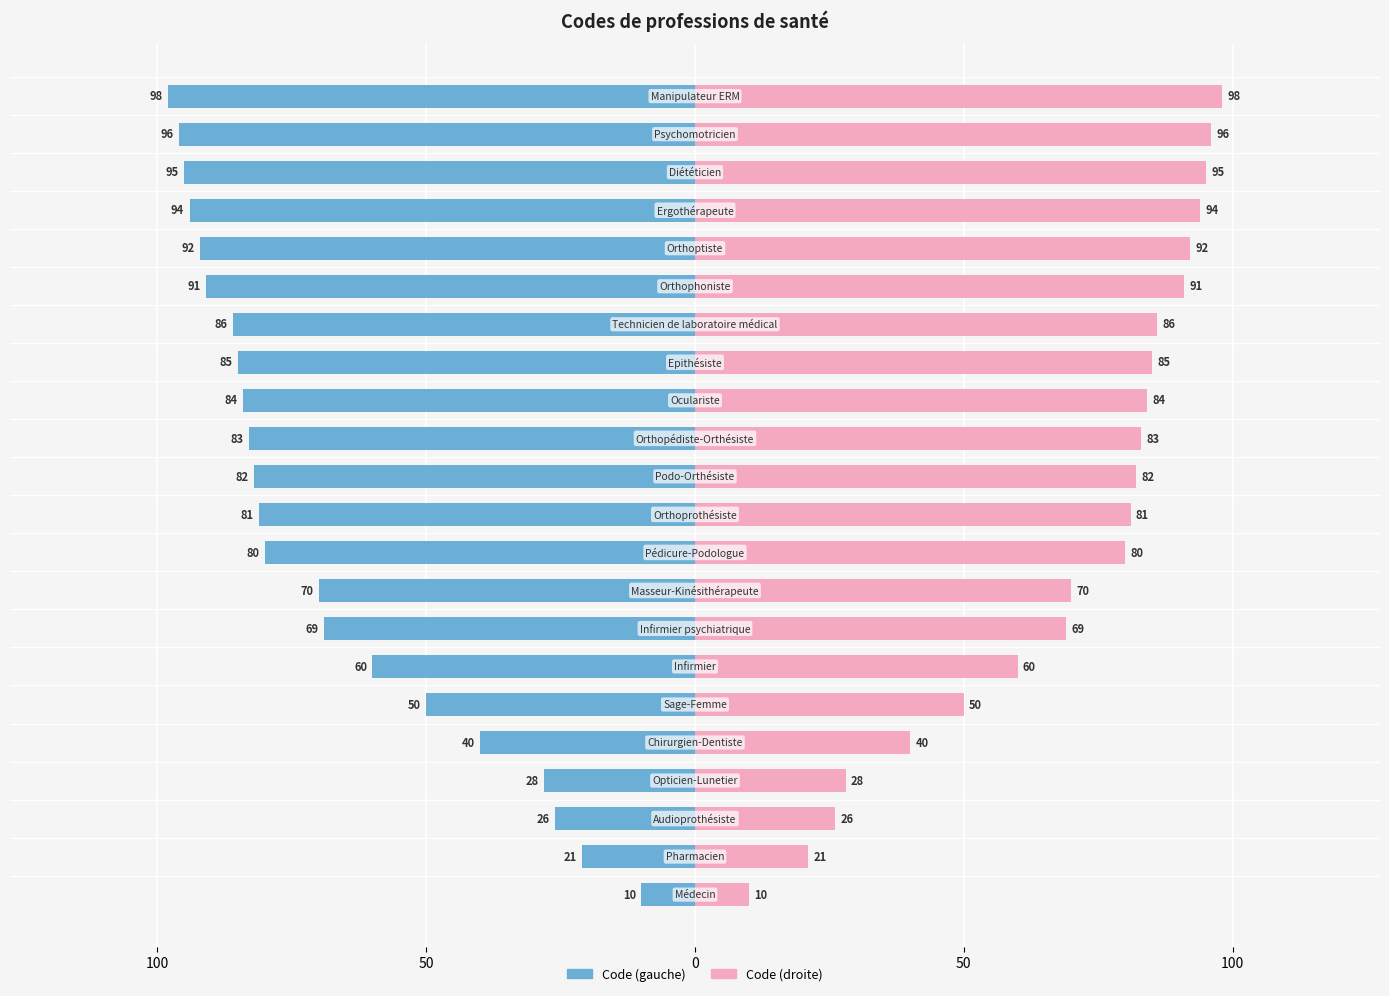

What is the difference between the maximum and minimum values in the Valeur series?

88